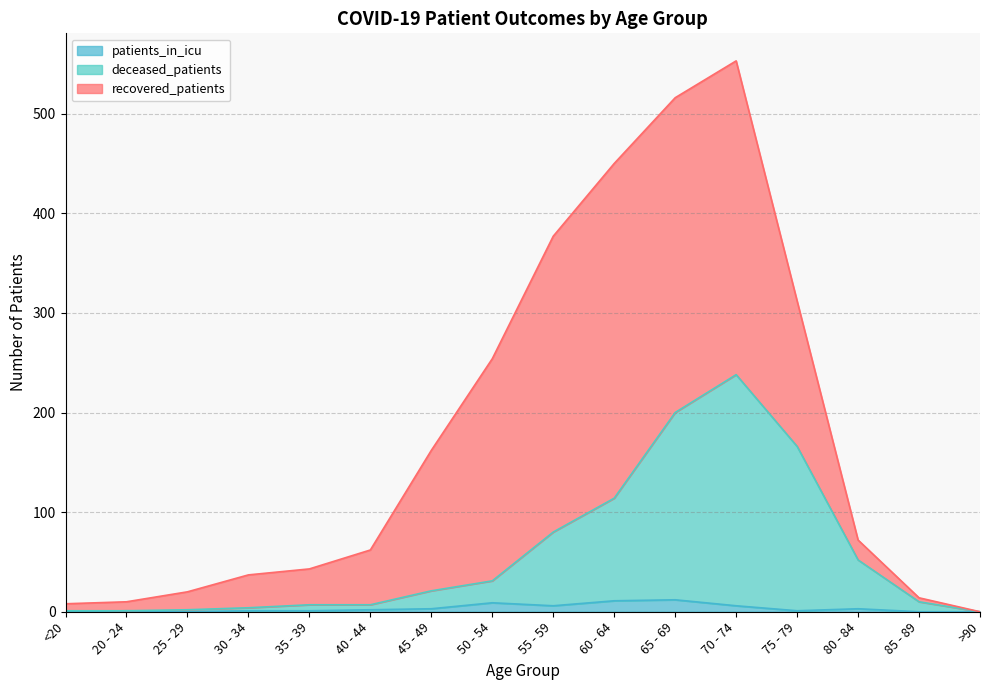

What value does the patients_in_icu series have at 65 - 69?

12